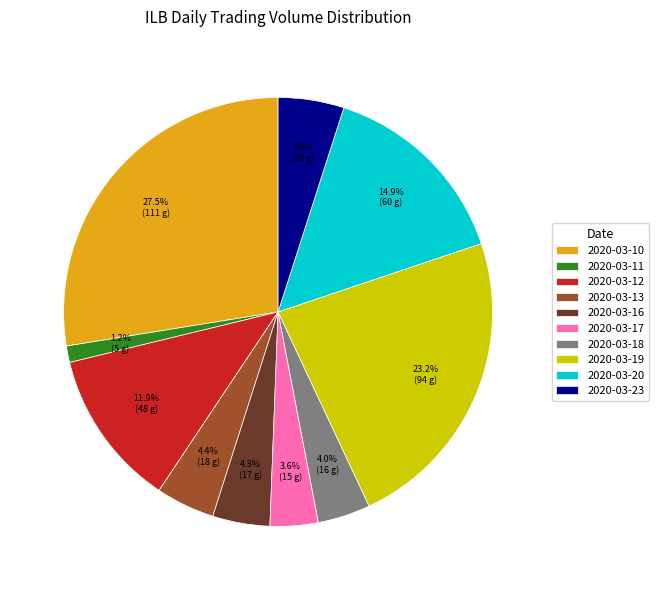

Which category has the biggest portion of the pie?

2020-03-10